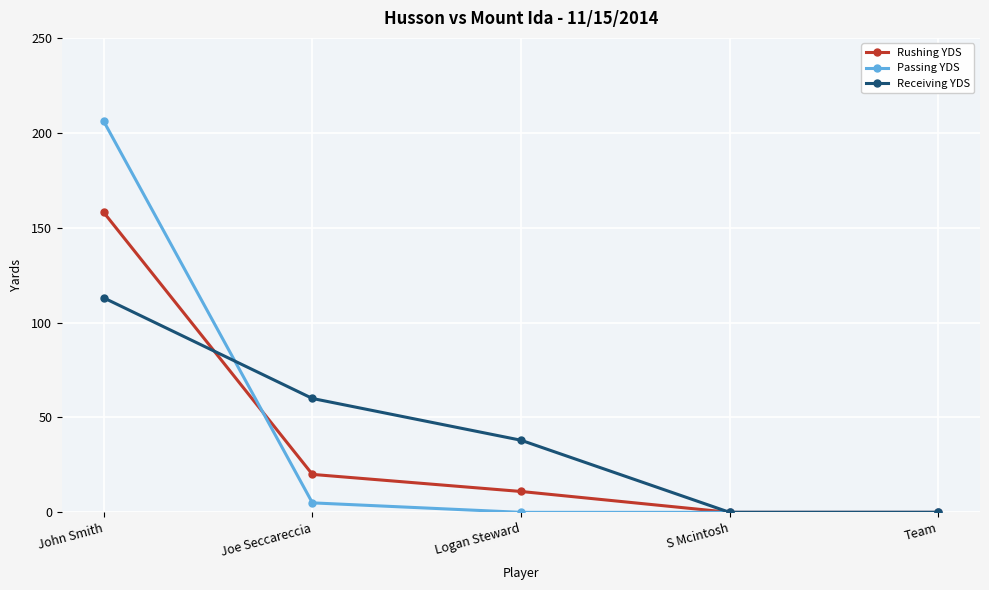

How many lines are shown in the chart?

3